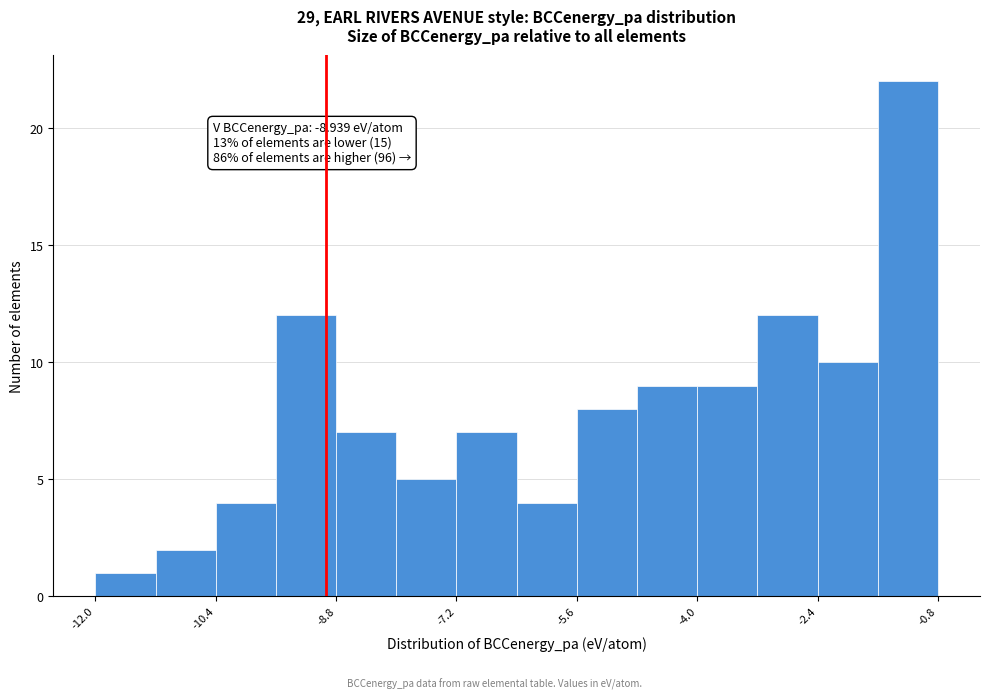

Over which range of the x-axis is the bar tallest?

-1.6 to -0.8